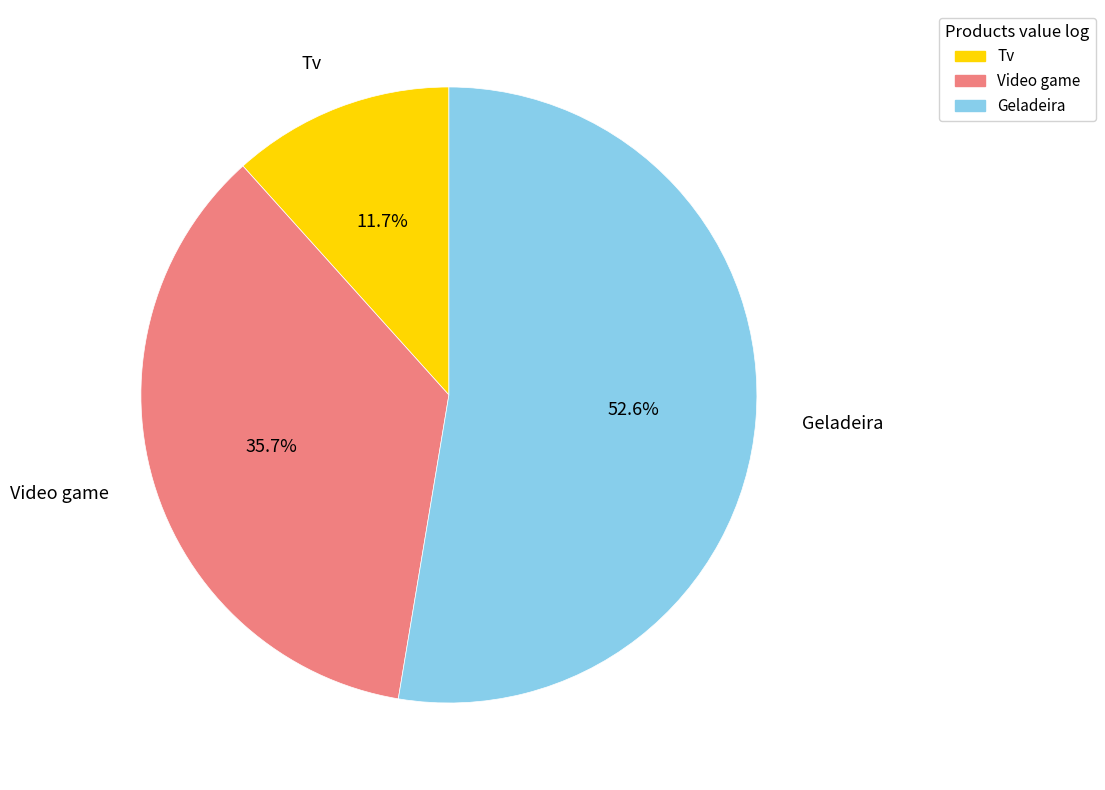

Count the number of slices in the pie.

3